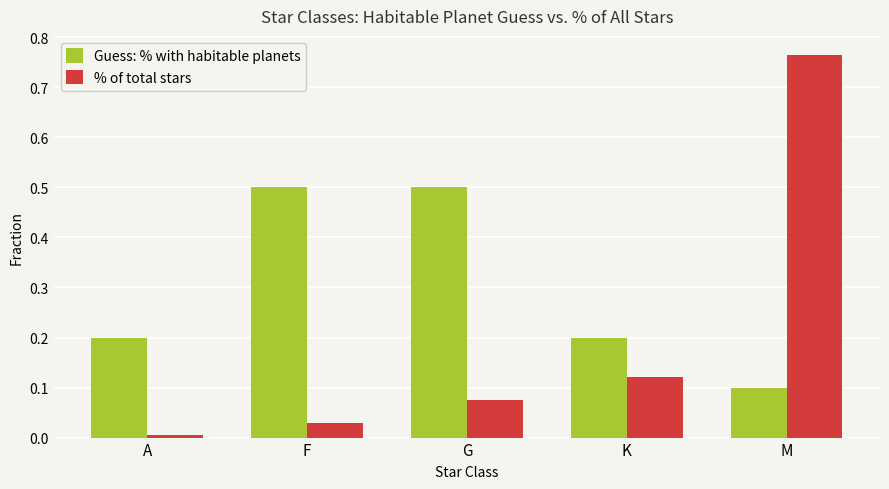

What is the label of the 4th bar from the right?

F